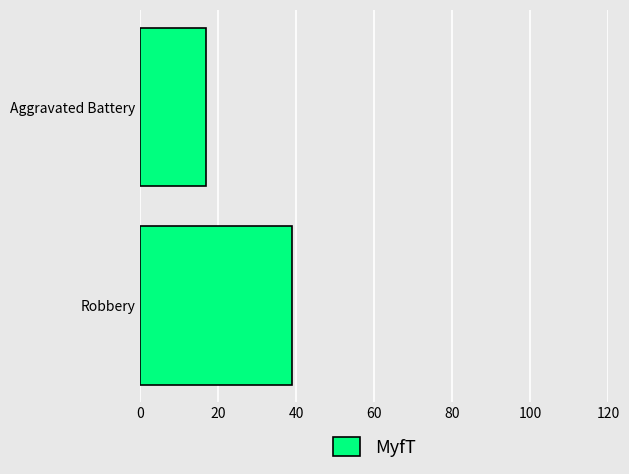

Rank the categories by value from lowest to highest.

Aggravated Battery, Robbery